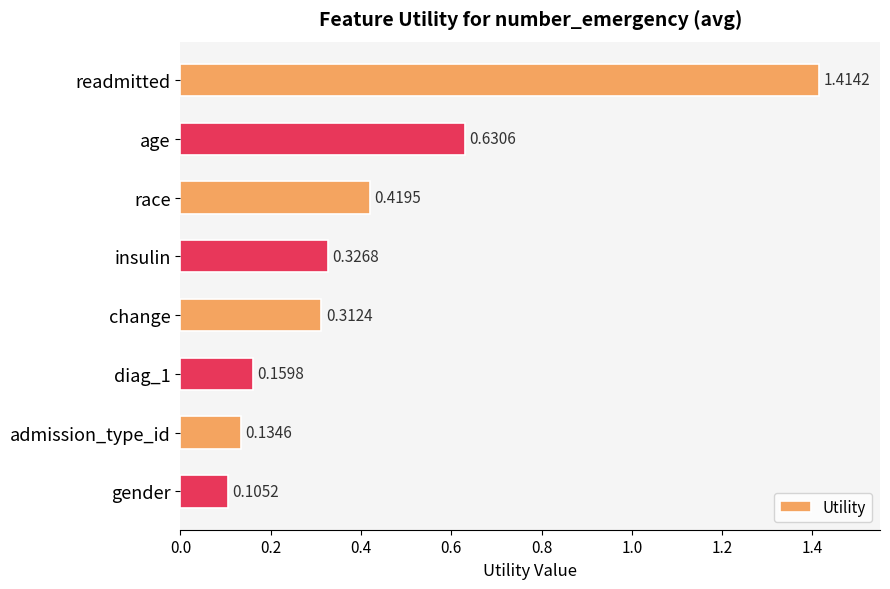

What is the difference between the maximum and minimum values?

1.3